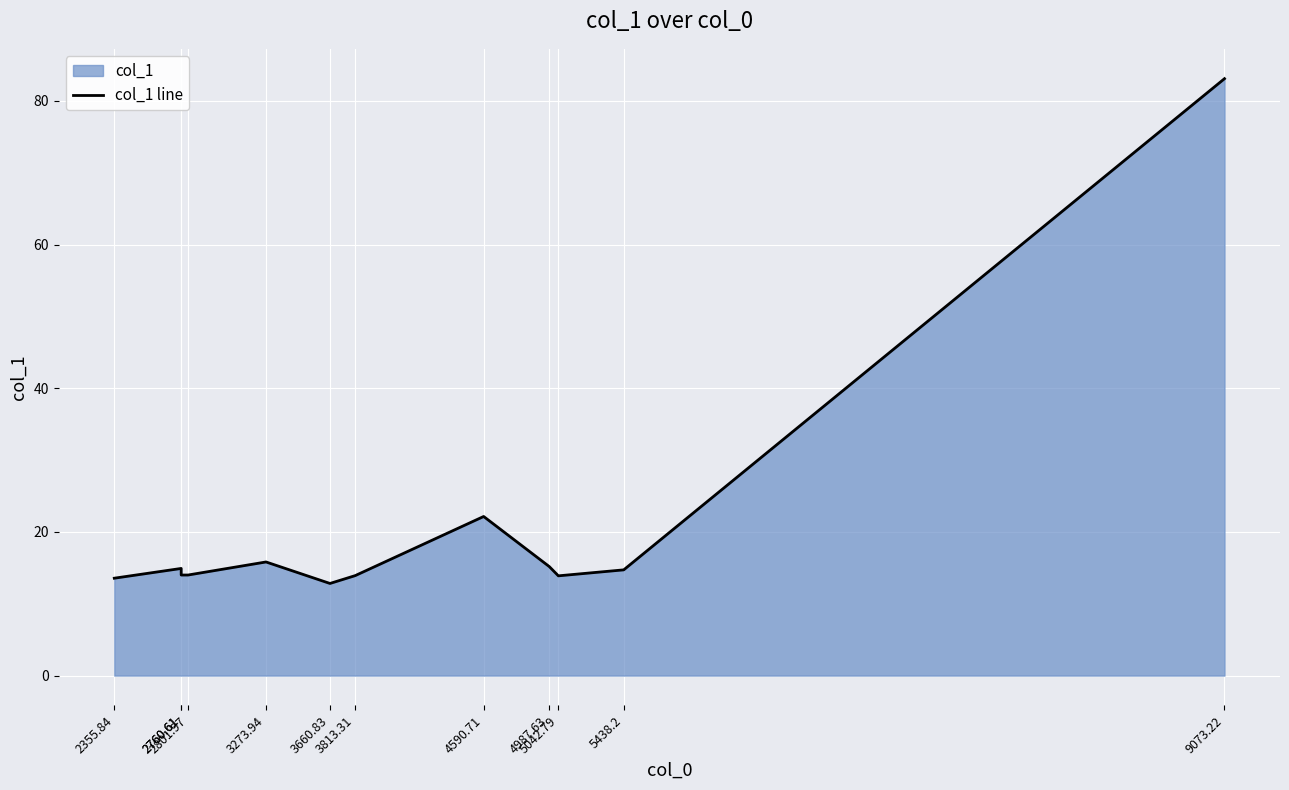

True or false: the data shows 24.4 at 4987.63.

False